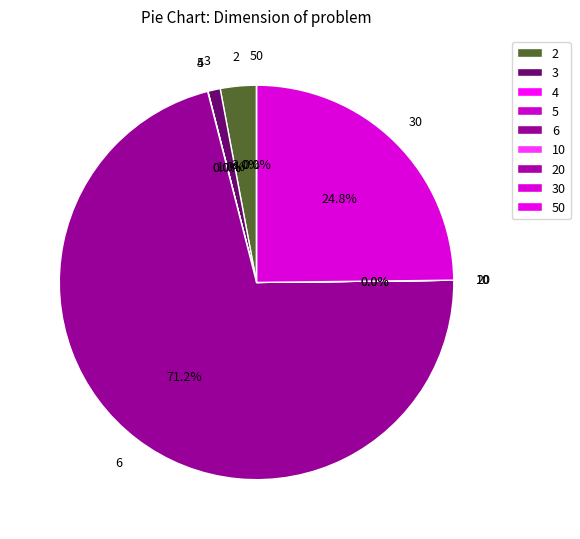

Which slice represents more than half of the pie?

6